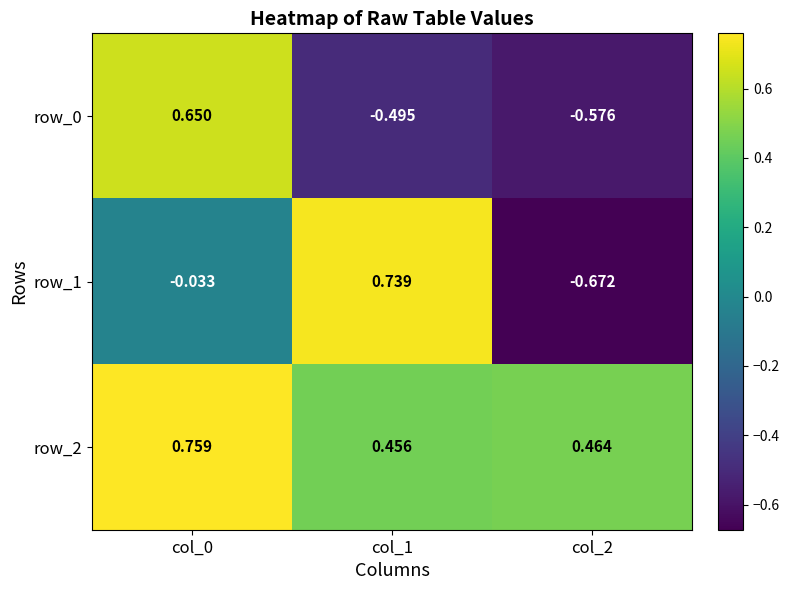

What is the sum of the row_2 values at col_1 and col_0?

1.2